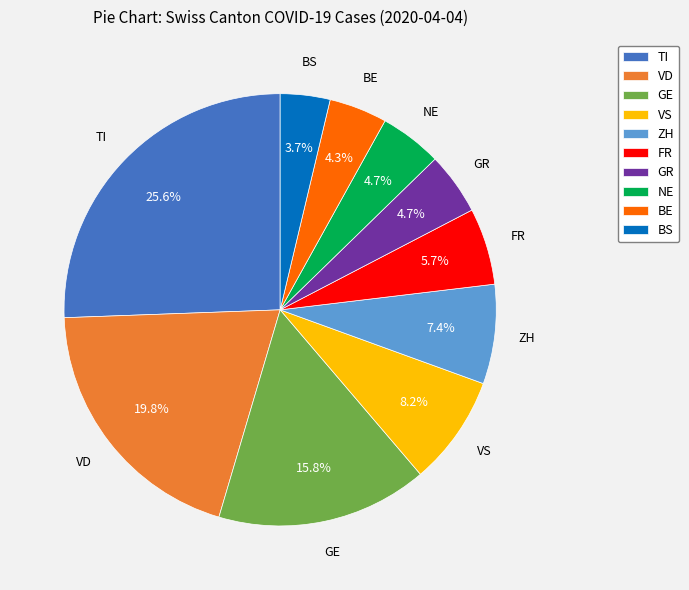

Is there a majority slice in this chart?

No